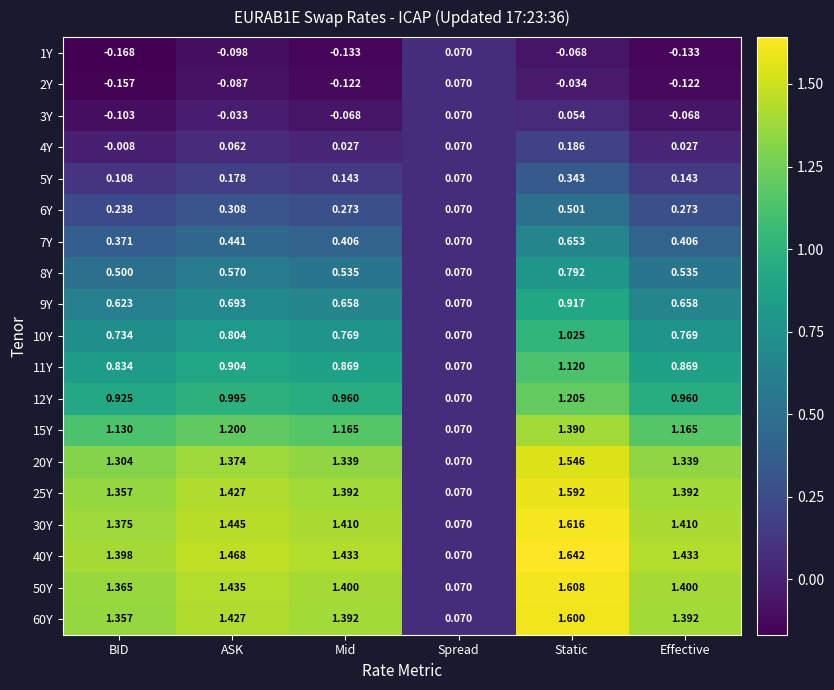

At which category is the sum across all series the highest?

Static